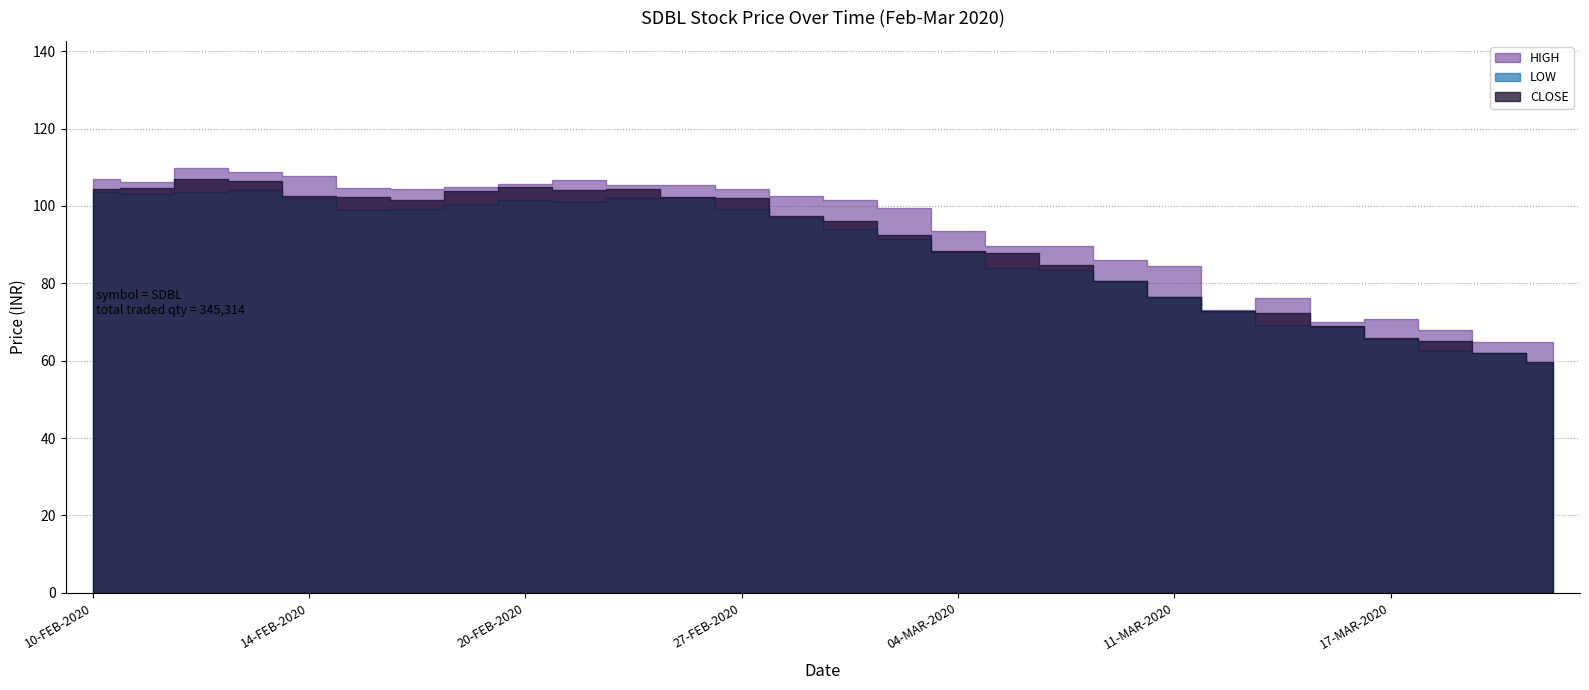

What is the spread (max minus min) of values at 03-MAR-2020?

8.2